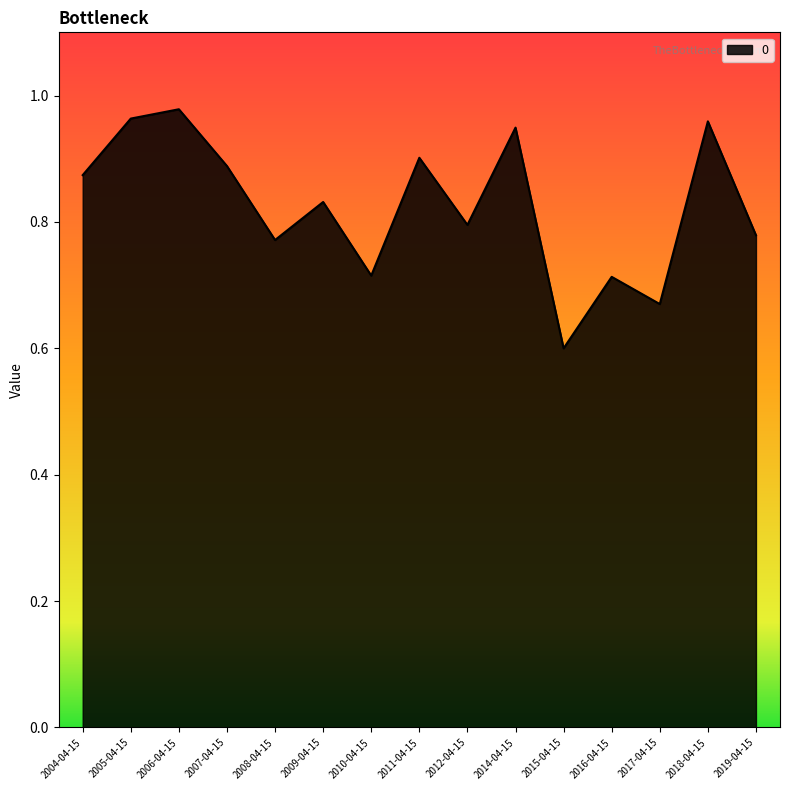

How many interior local peaks (higher than both neighbors) does the data have?

6